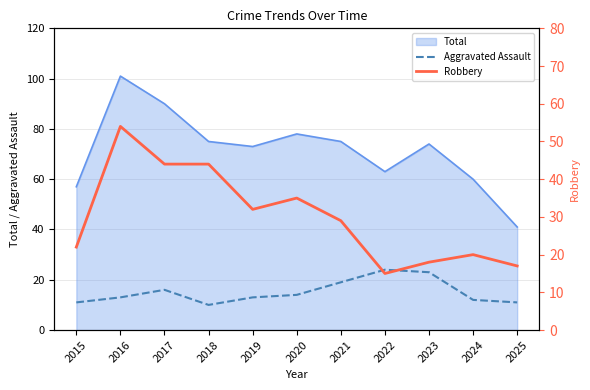

The value of Total at 2020 is 78. True or false?

True